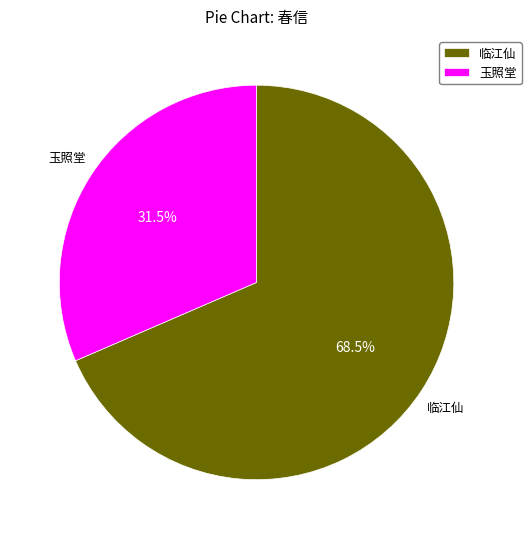

Which slice represents more than half of the pie?

临江仙